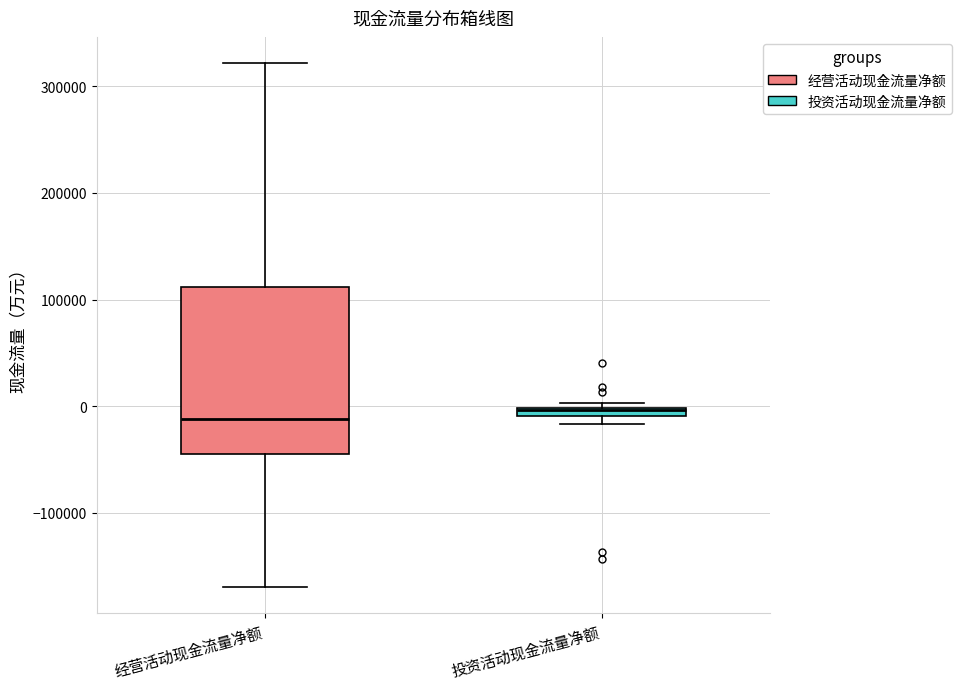

Where does the upper whisker of the box for 经营活动现金流量净额 end on the y-axis? The values are not printed on the chart, so give them approximately, as read against the axis.

320000